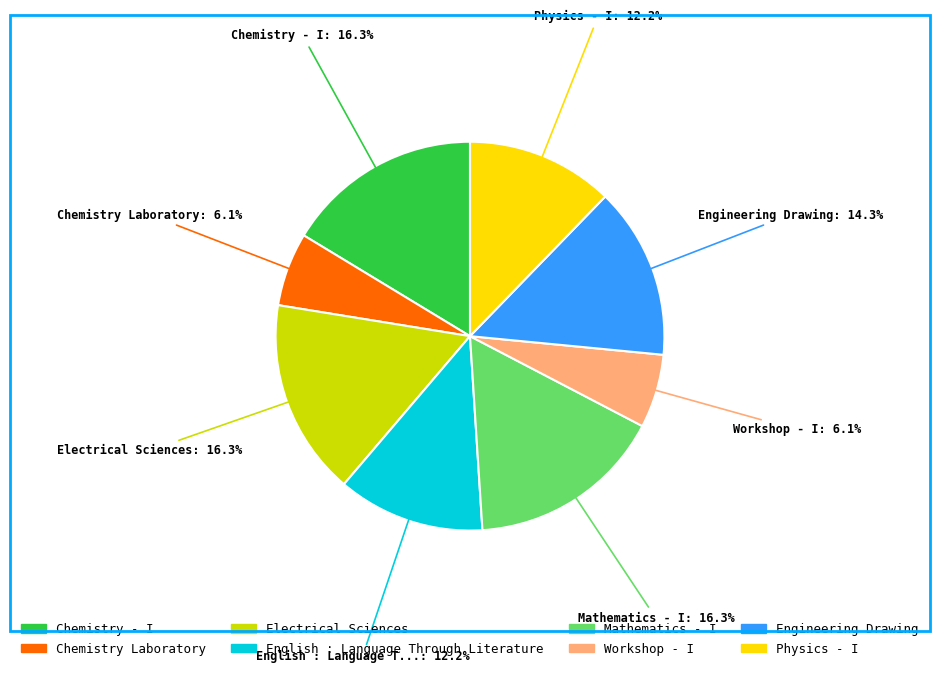

Does English : Language Through Literature account for over 50% of the chart?

No